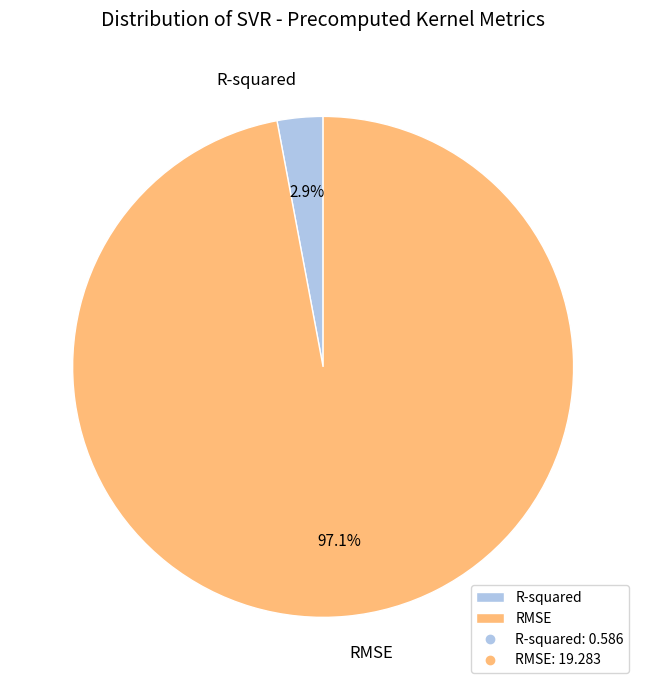

To the nearest percent, what is the difference between the largest and smallest slice percentages?

94%